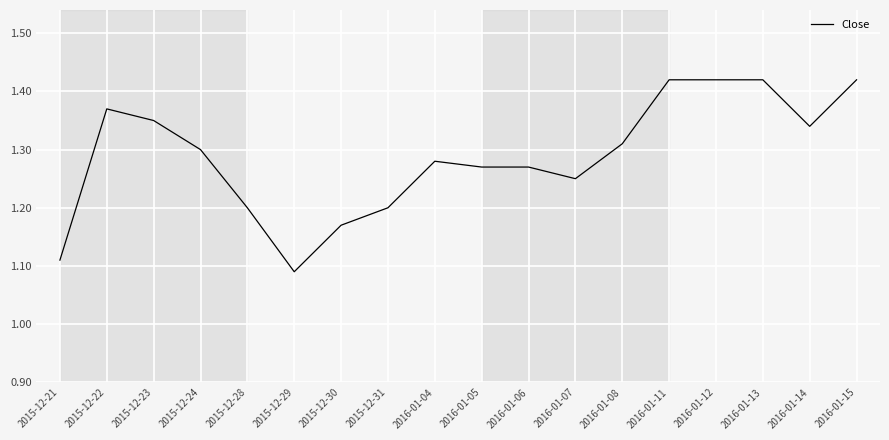

Is it true that the value at 2016-01-12 is 0.6?

False